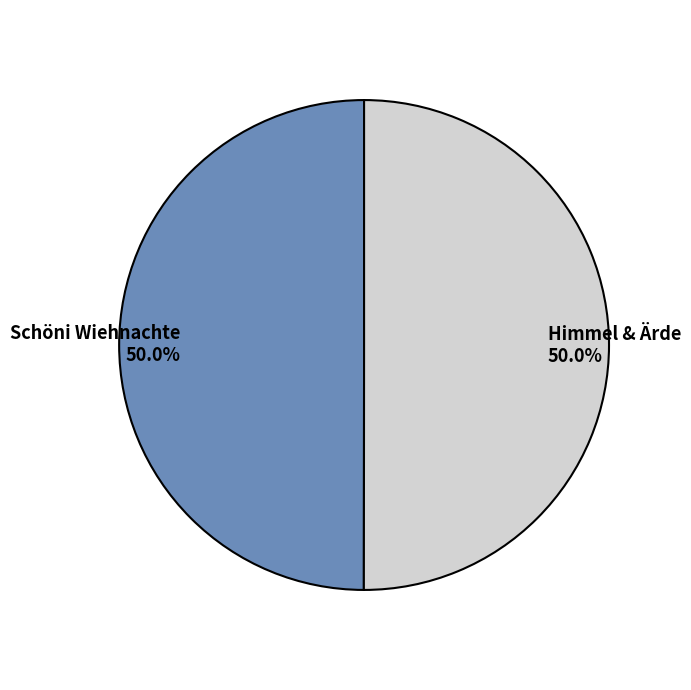

Do Himmel & Ärde and Schöni Wiehnachte together represent more than half of the pie?

Yes